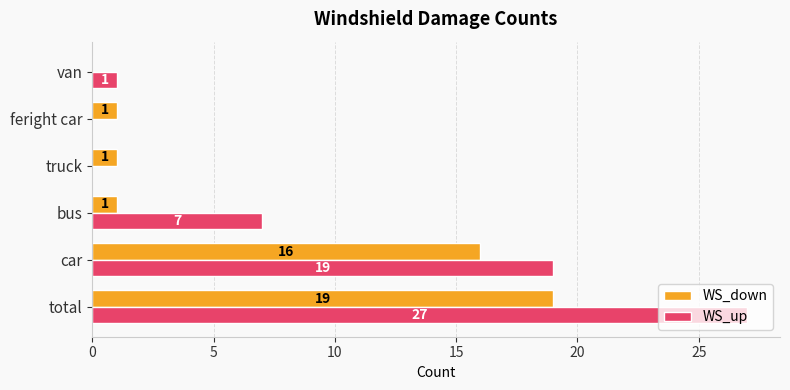

True or false: WS_down has a value of 1 at truck.

True